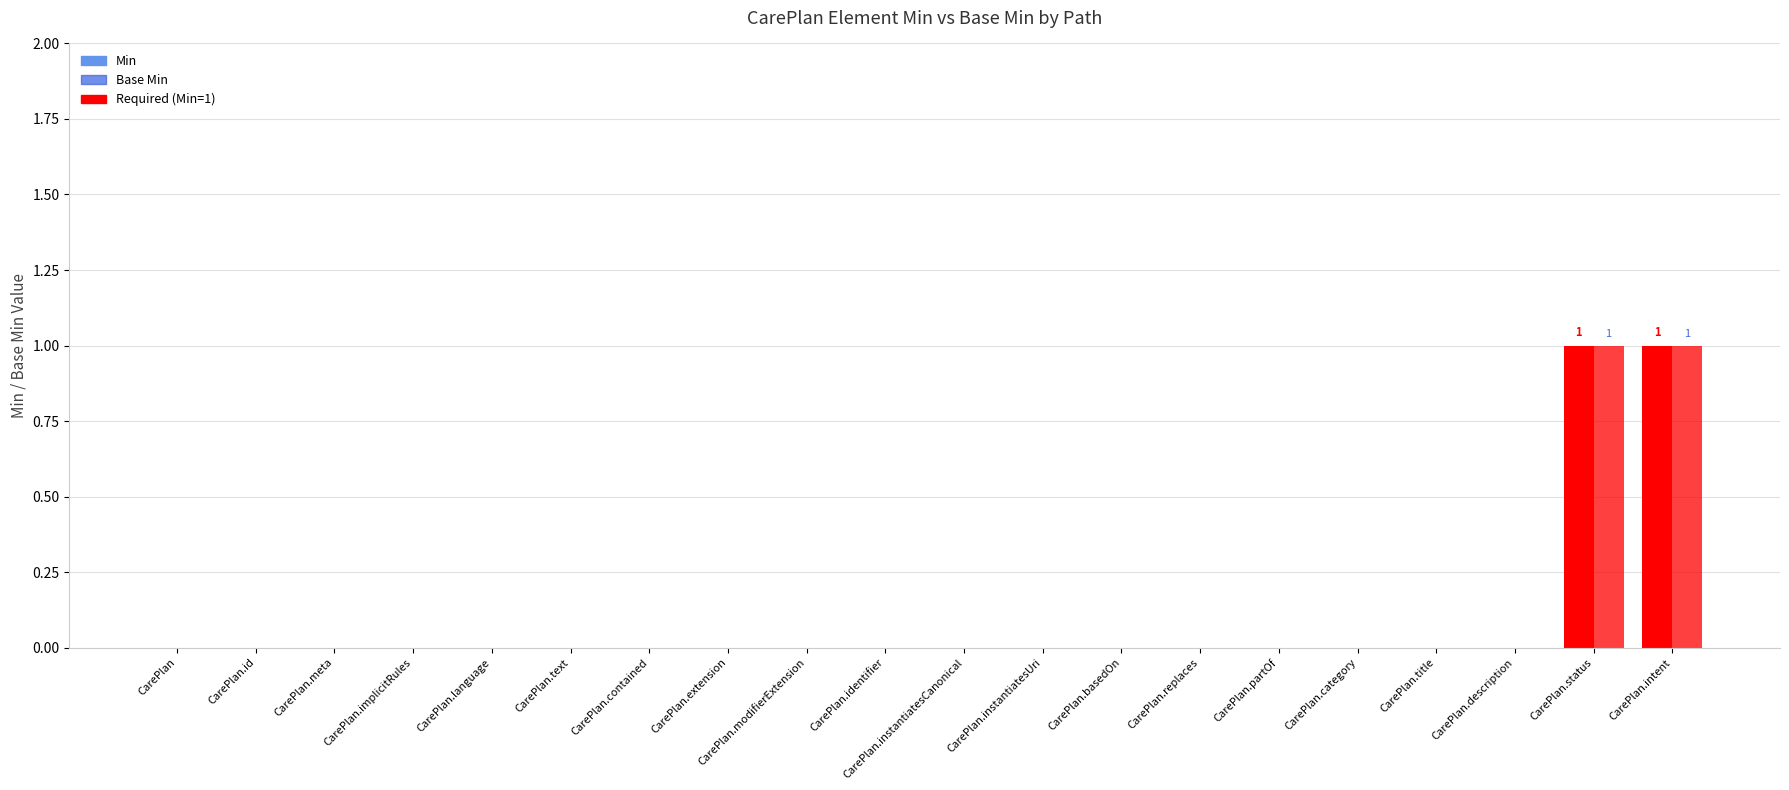

Count the number of data series in this chart.

2